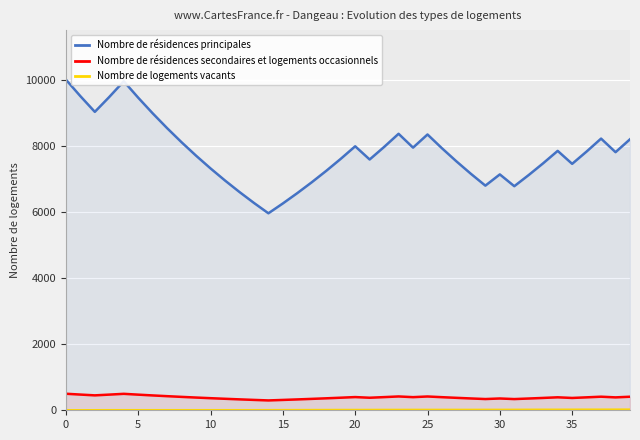

True or false: Nombre de résidences secondaires et logements occasionnels has a value of 671.1 at 21.

False